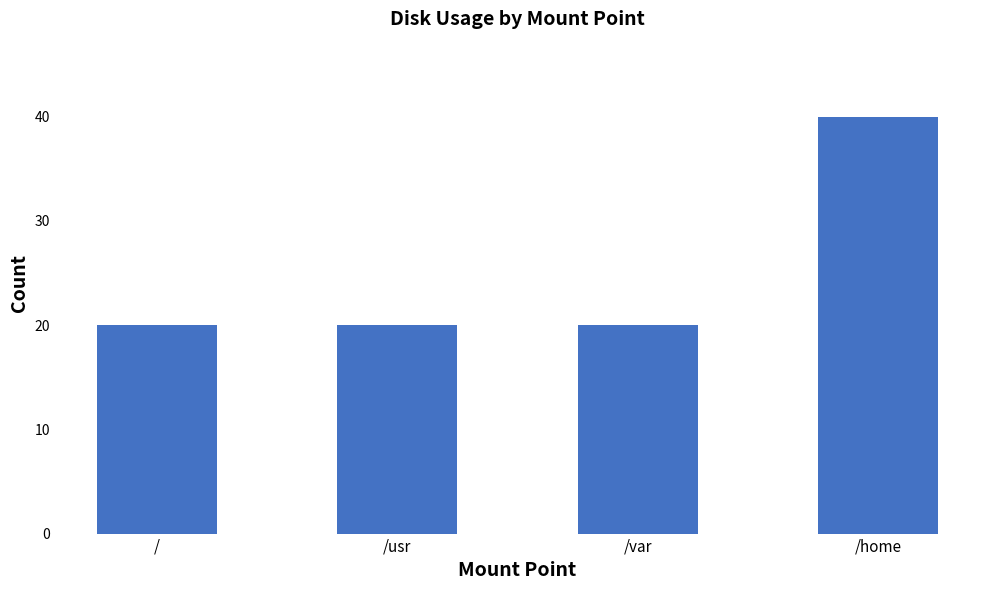

Reading left to right, transcribe all the data shown in this chart.

/=20	/usr=20	/var=20	/home=40